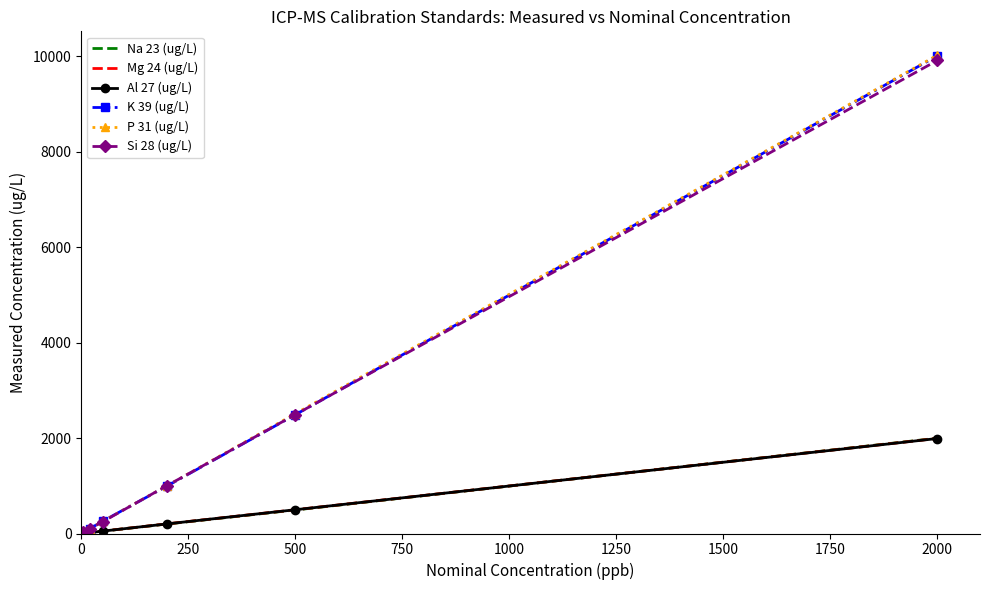

Which series has the largest range (max minus min)?

P 31 (ug/L)